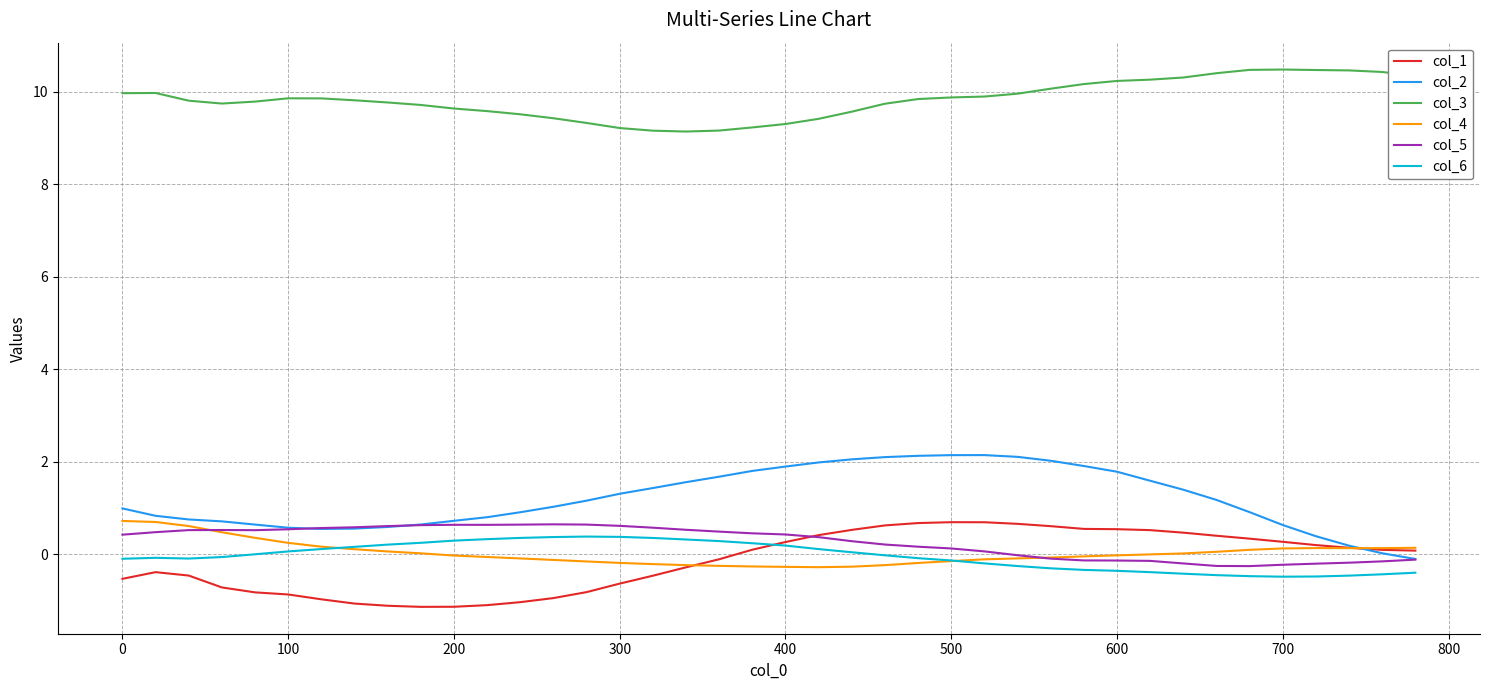

How many intersections are there between col_5 and col_1?

1